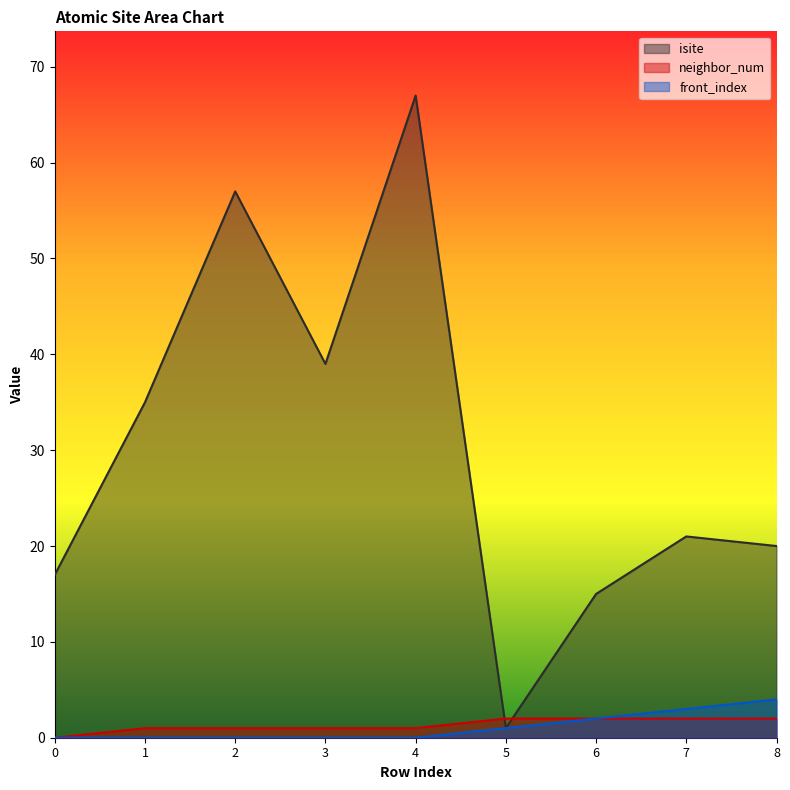

Read the isite value at 2.

57